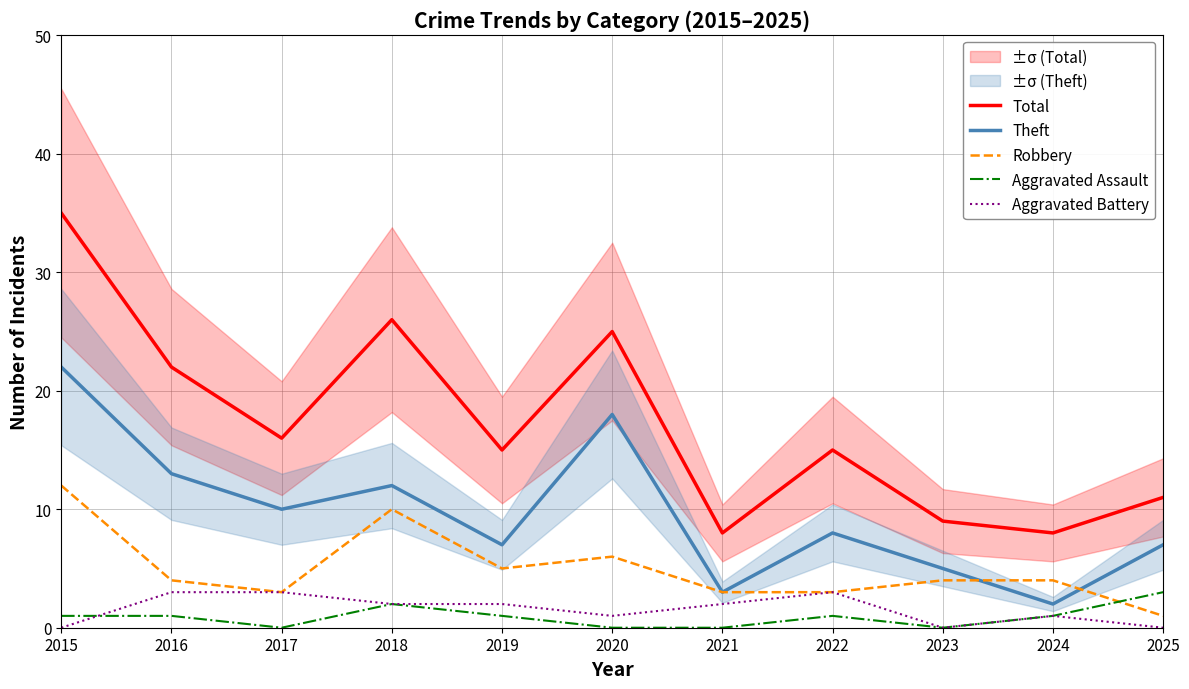

Rank the series at 2018 from highest to lowest value.

Total, Theft, Robbery, Aggravated Assault, Aggravated Battery